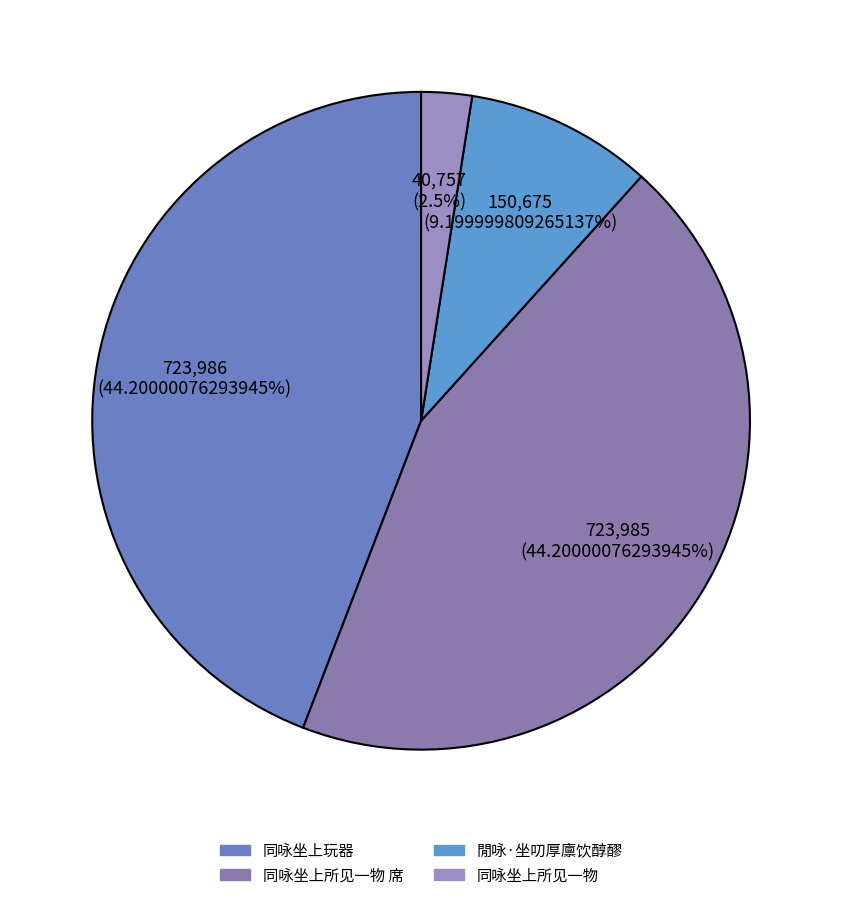

Count the number of slices in the pie.

4